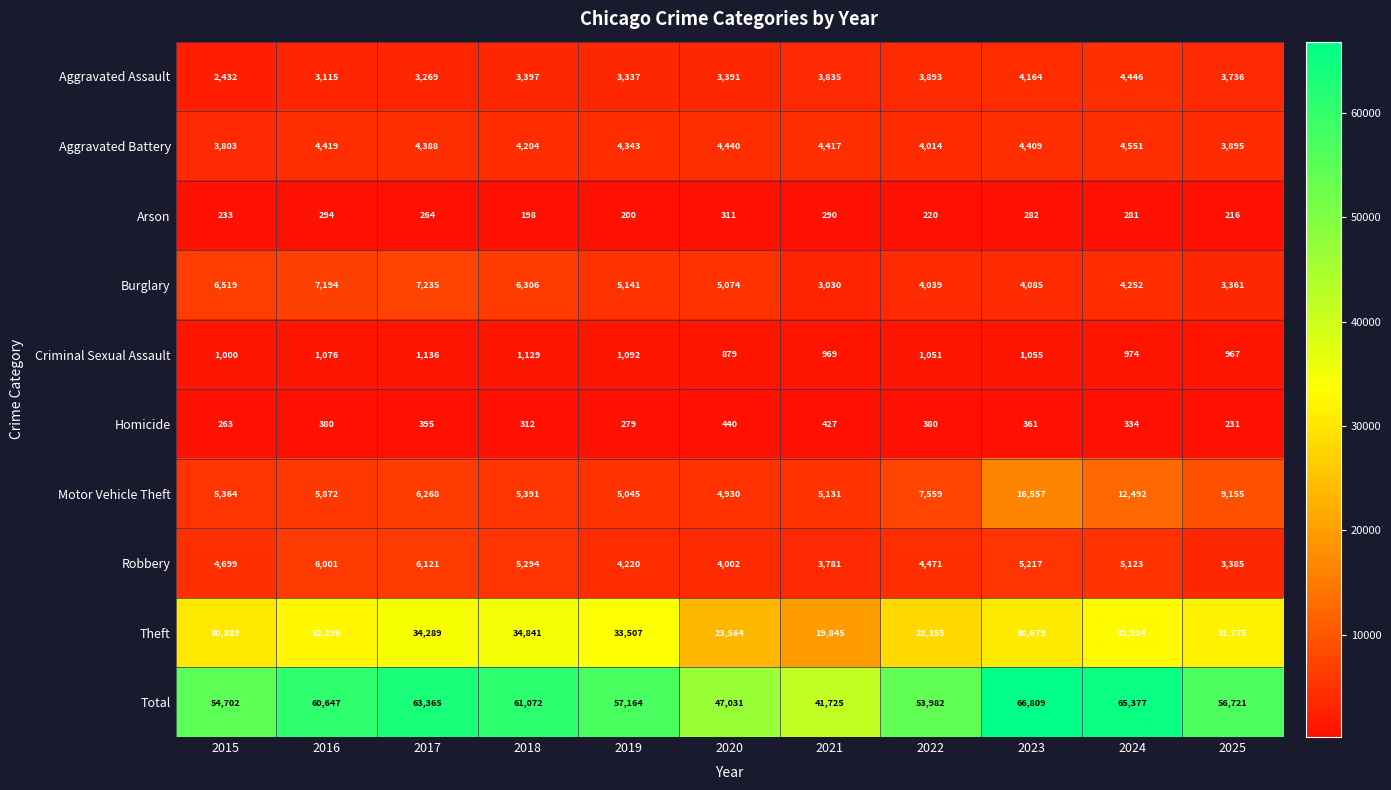

What is the sum of all Motor Vehicle Theft values?

83764